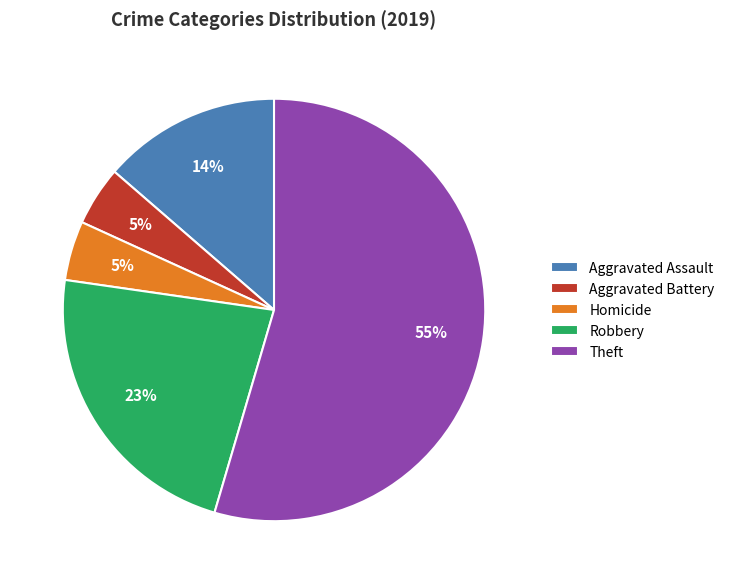

The Aggravated Battery slice represents 5% of the pie. True or false?

True